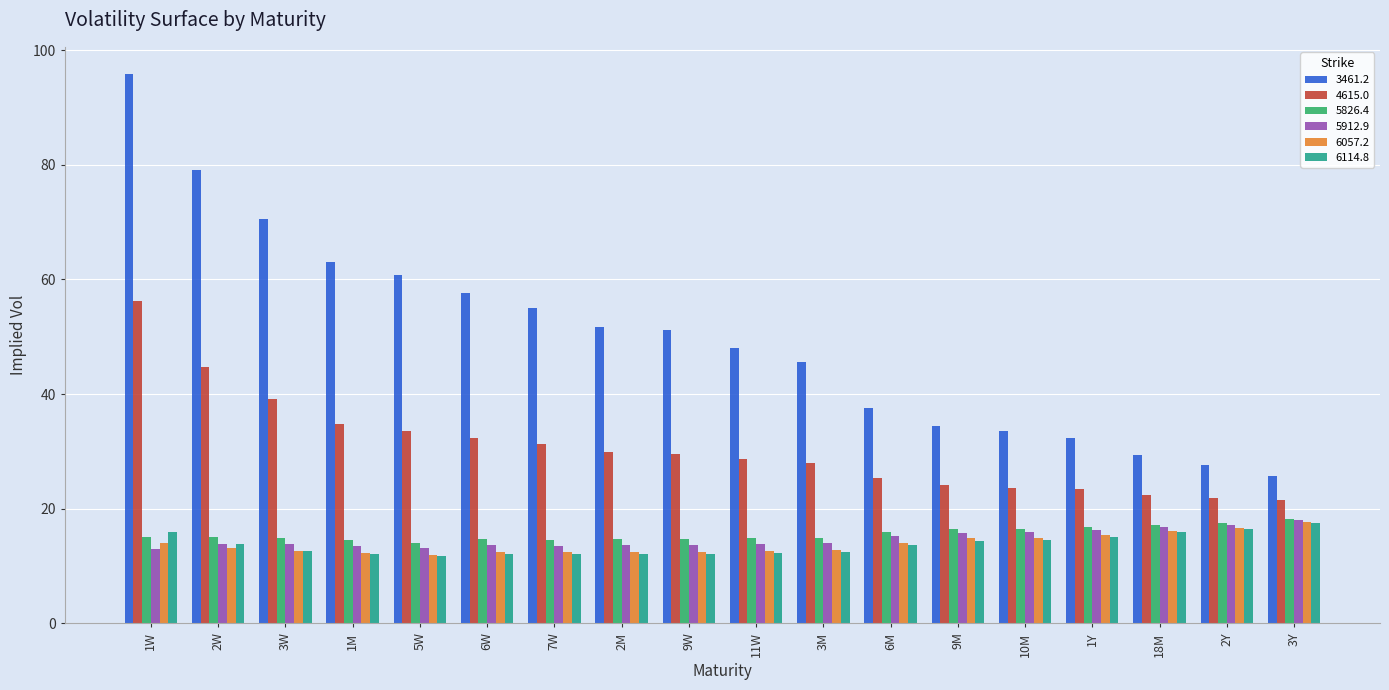

What is the difference between the maximum and minimum values in the 6057.2 series?

5.6